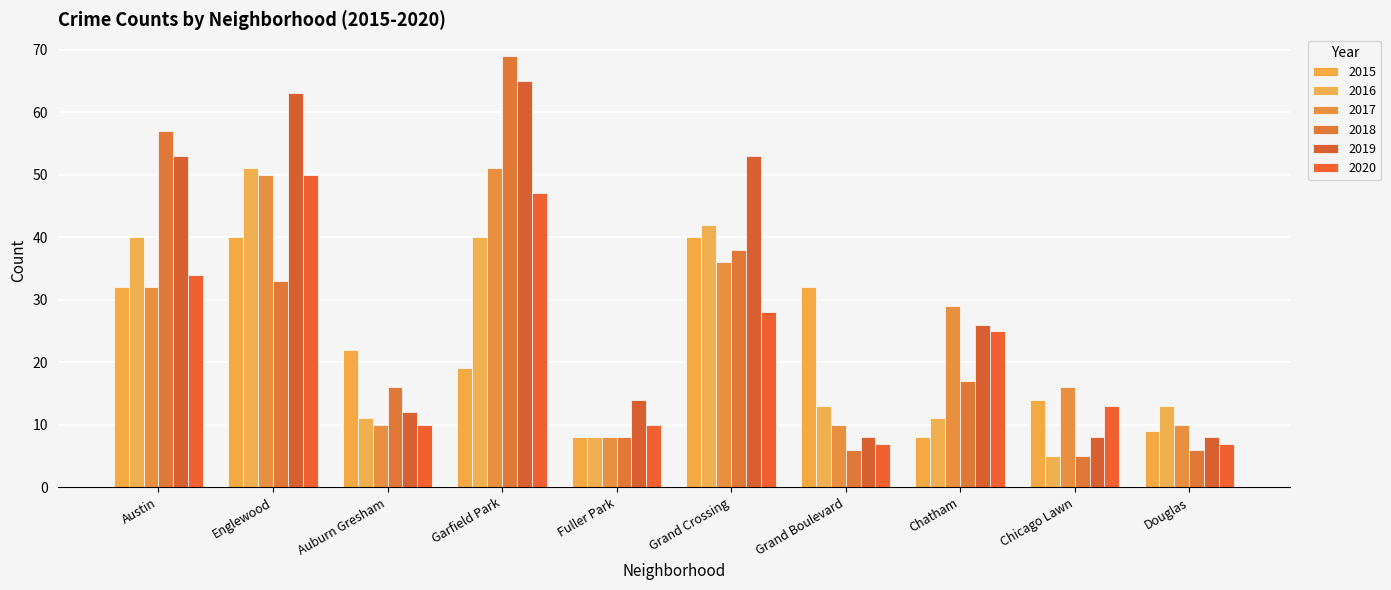

Count the number of data series in this chart.

6